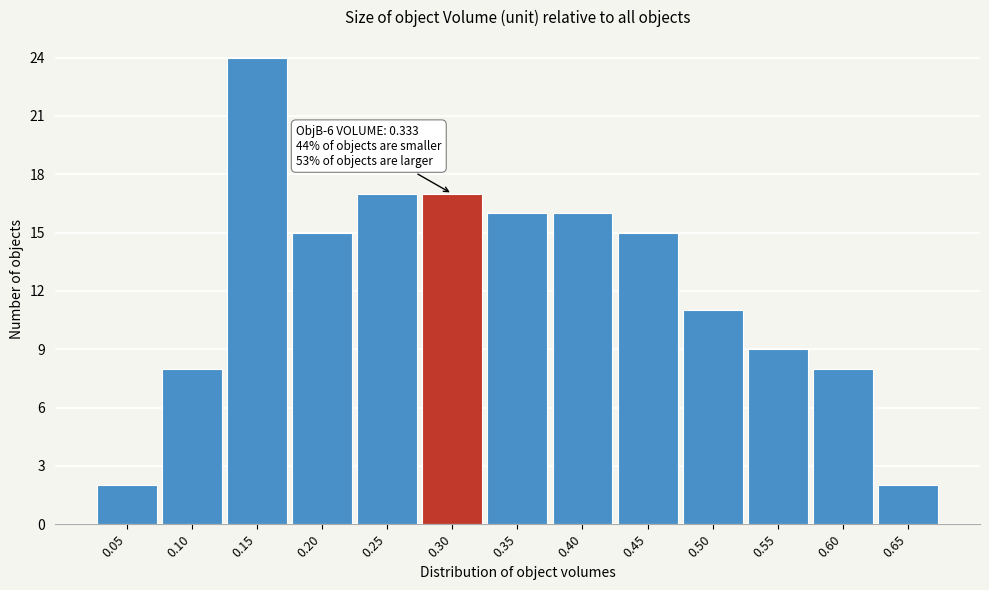

Reading right to left, what are all the values shown in this chart?

2	8	9	11	15	16	16	17	17	15	24	8	2